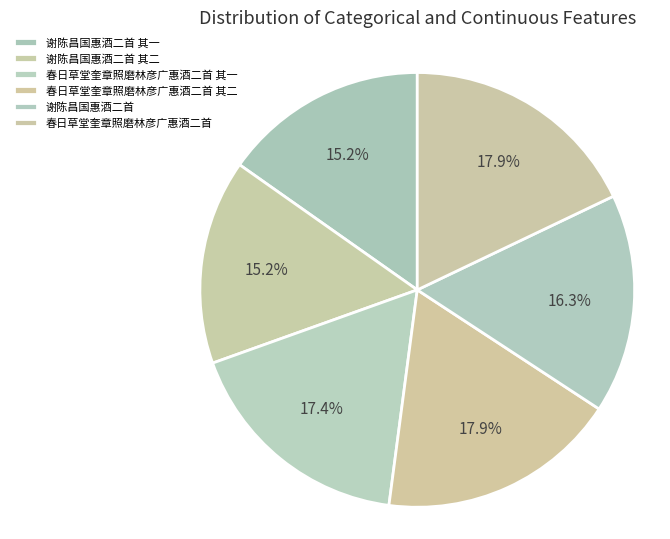

What percentage is NOT represented by 谢陈昌国惠酒二首 其一?

84.8%